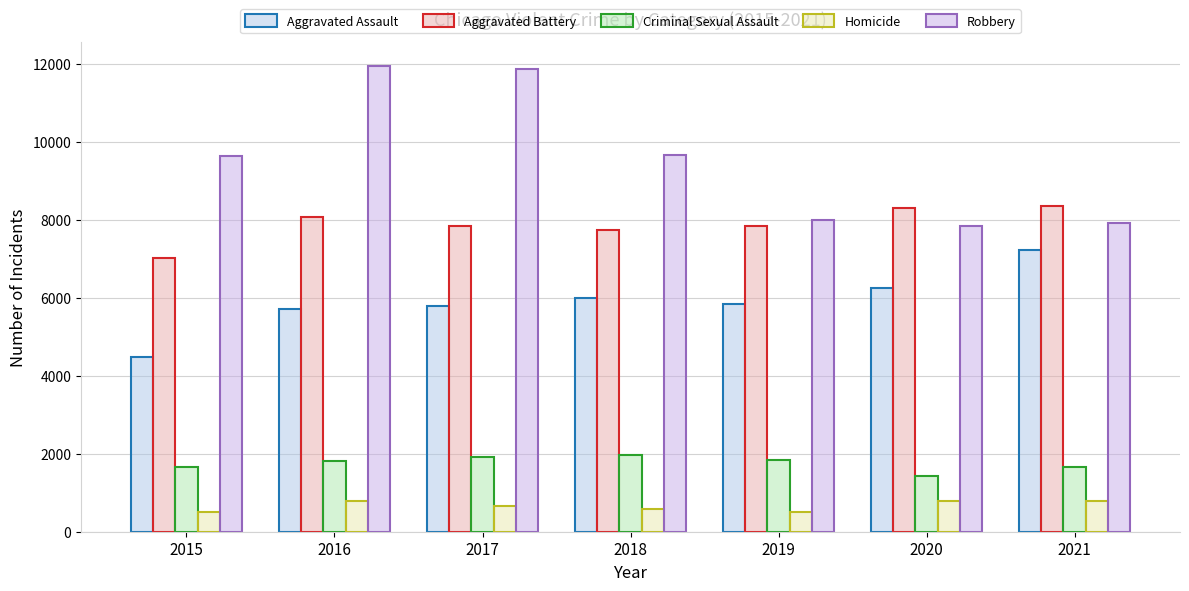

Rank the series by their maximum value, from lowest to highest.

Homicide, Criminal Sexual Assault, Aggravated Assault, Aggravated Battery, Robbery